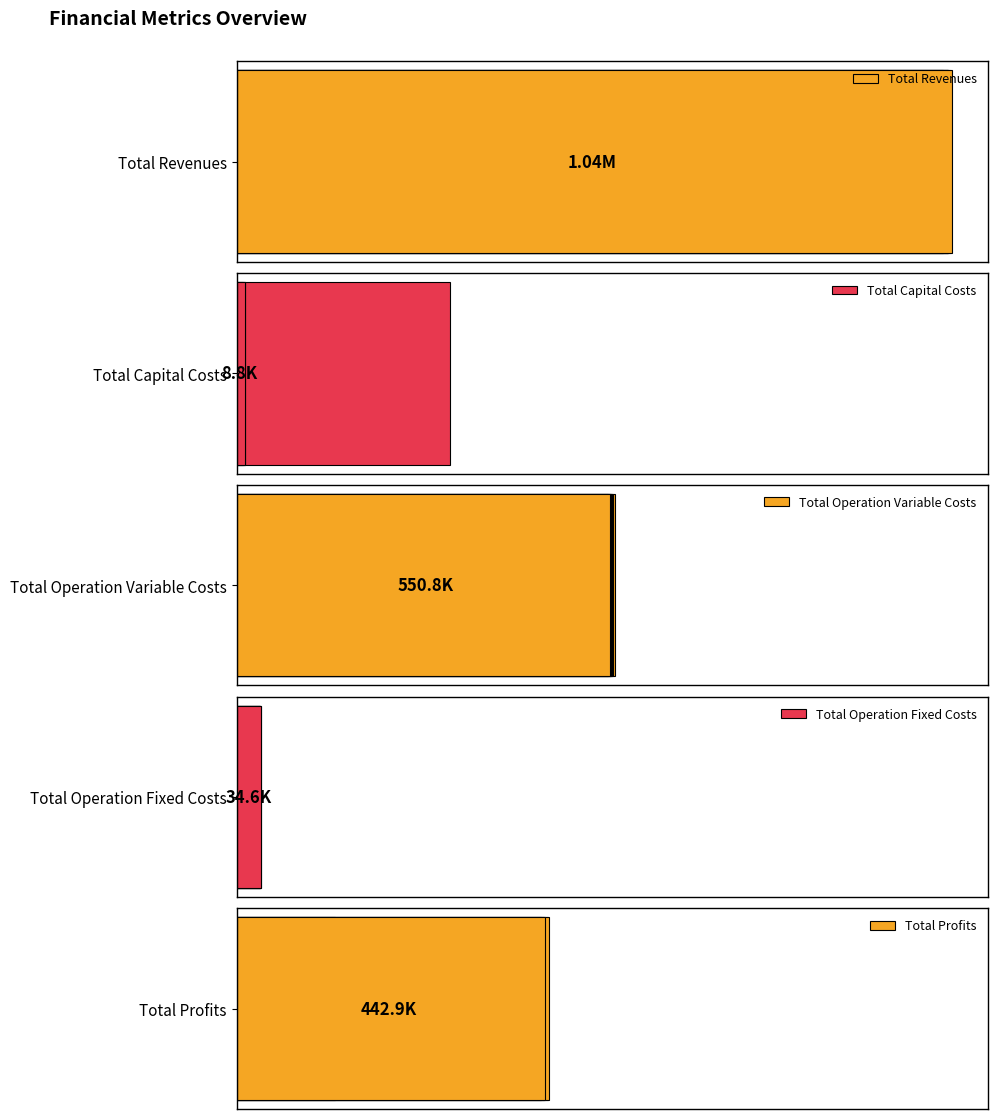

Which series has the largest total across all categories?

Total Revenues